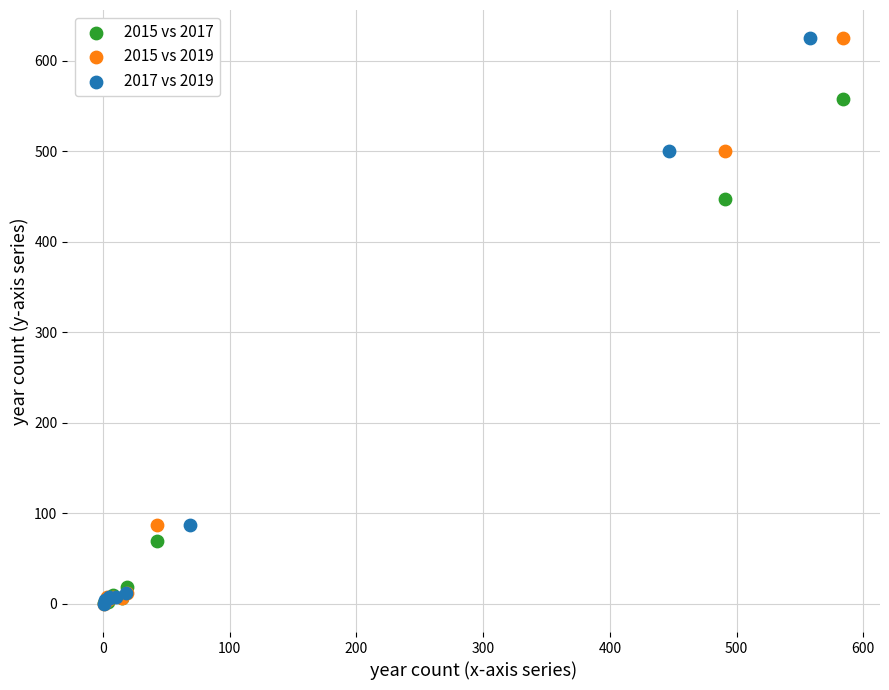

What are all the series names shown in the legend?

2015 vs 2017, 2015 vs 2019, 2017 vs 2019